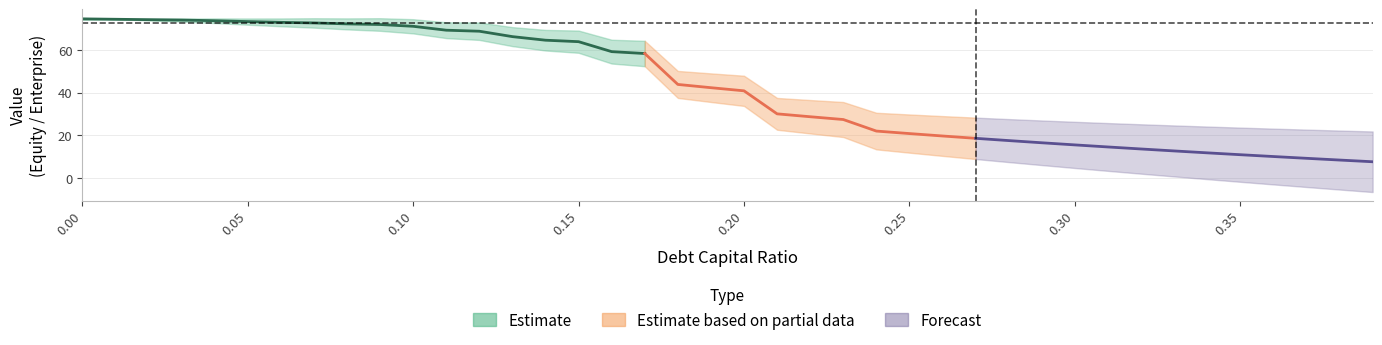

Which category has the lowest value across all series?

0.39